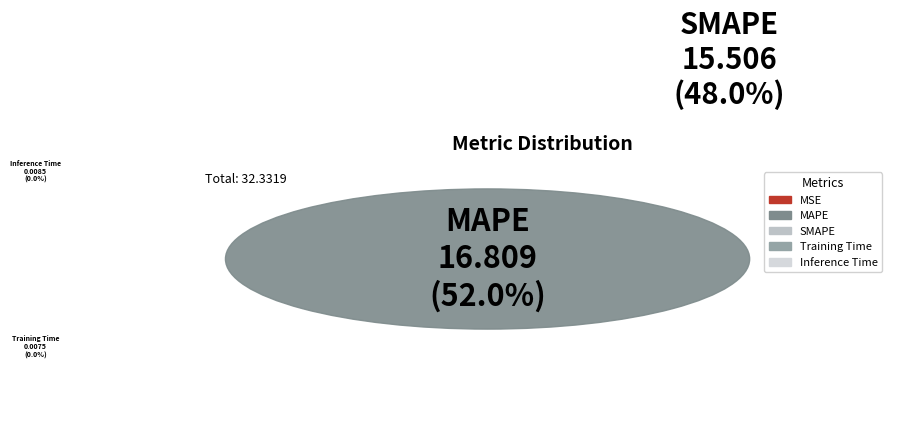

Is there any slice that represents more than half of the pie?

Yes